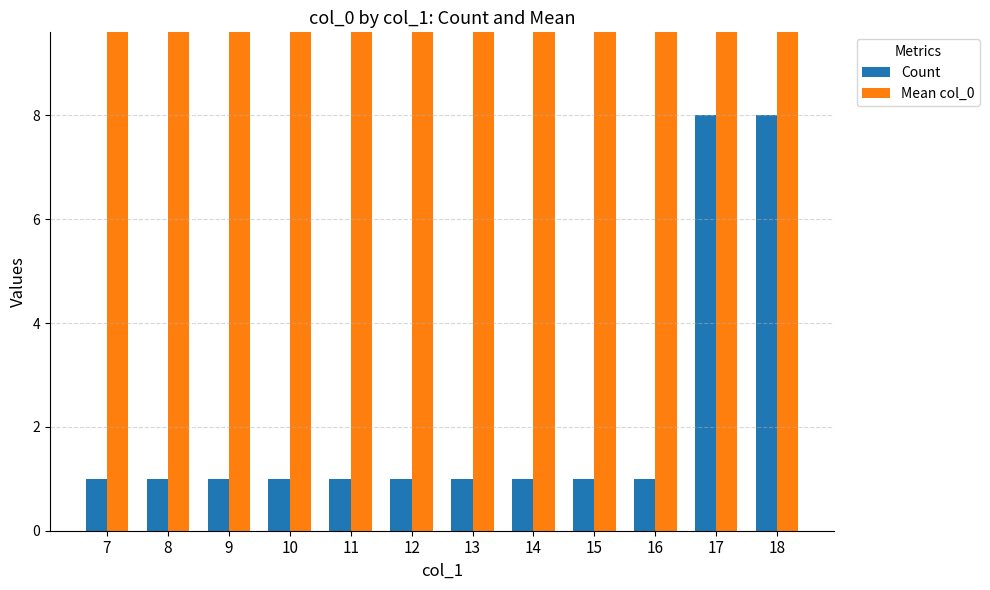

What is the total value across all series at 15?

102.0